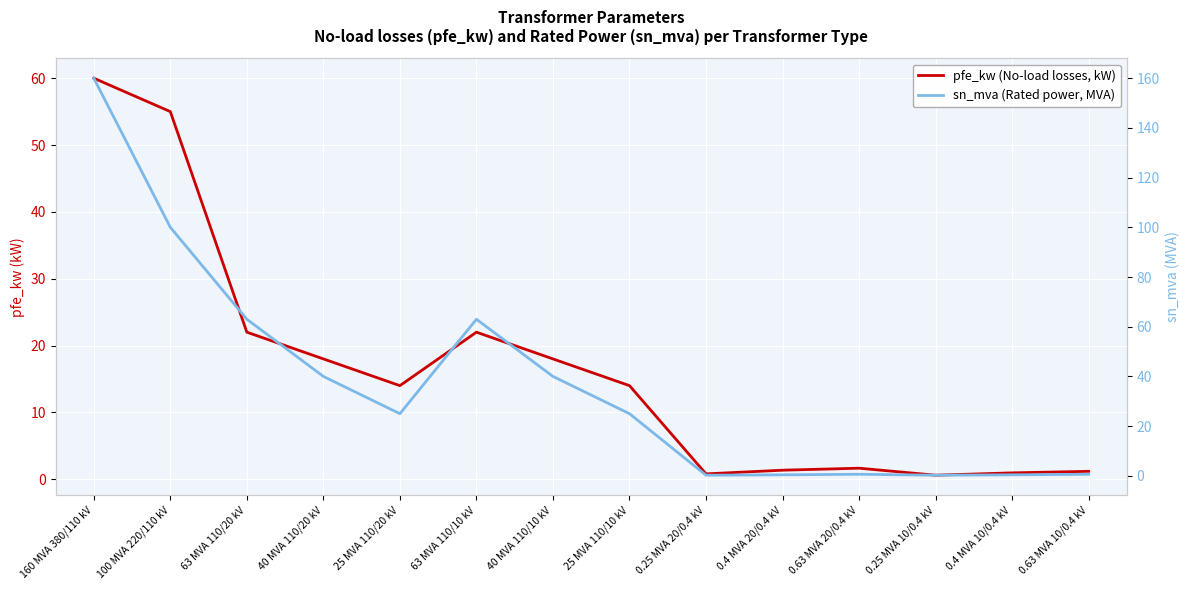

What is the maximum value shown in the chart?

160.0